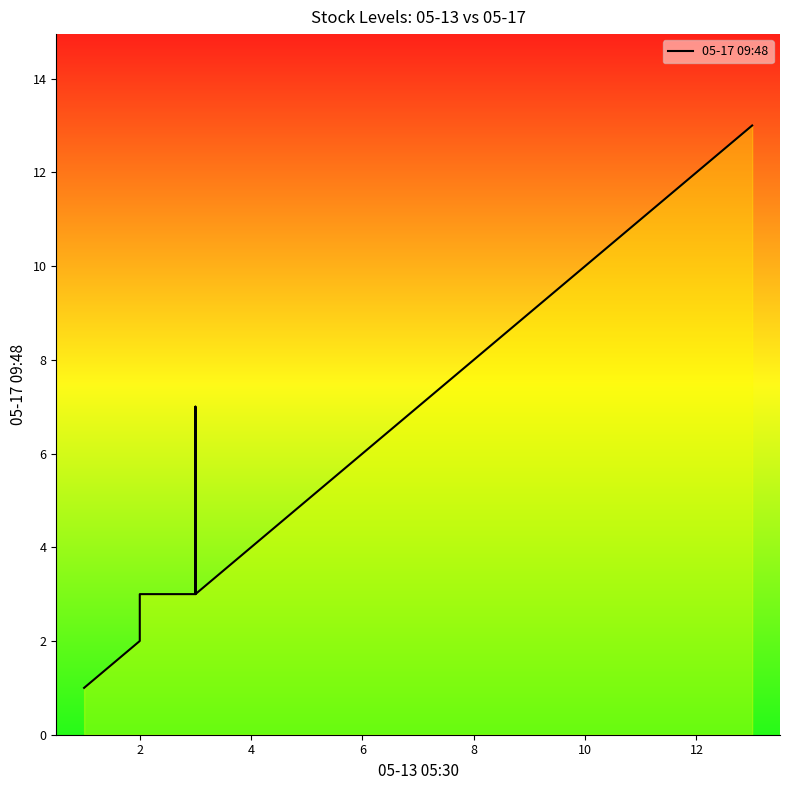

Does the chart have visible grid lines?

No